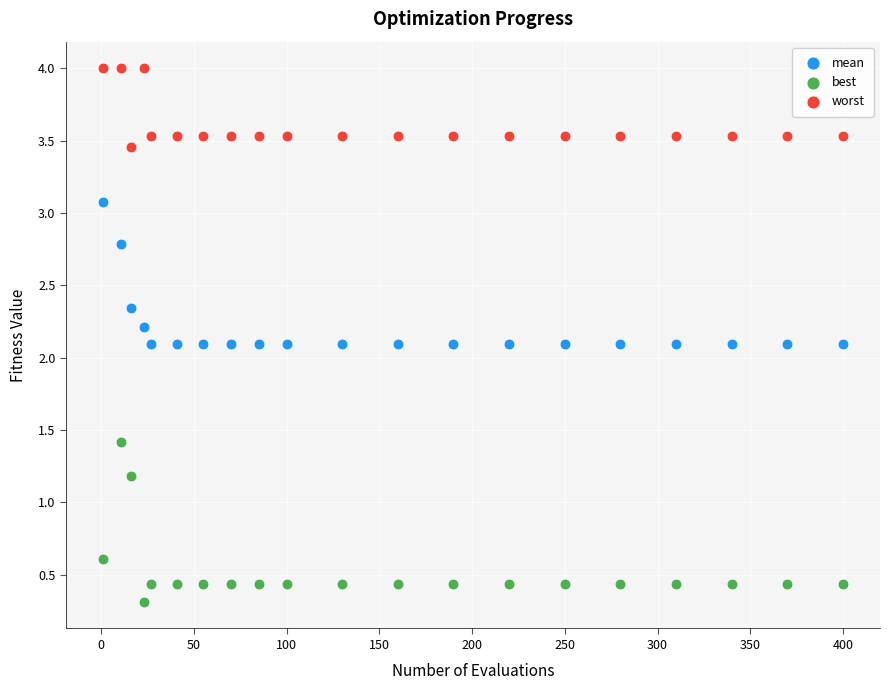

What are all the series names shown in the legend?

mean, best, worst